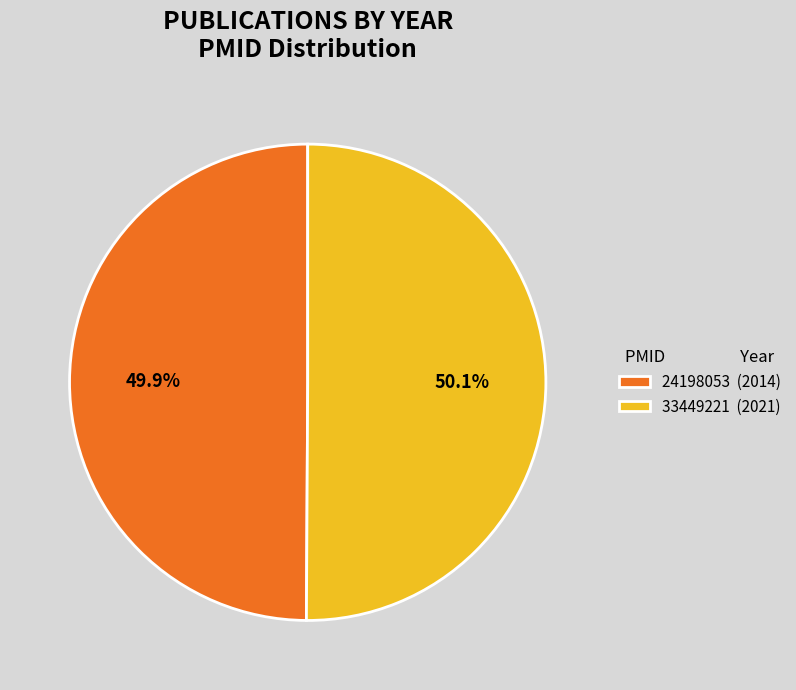

The 33449221 slice represents 40% of the pie. True or false?

False